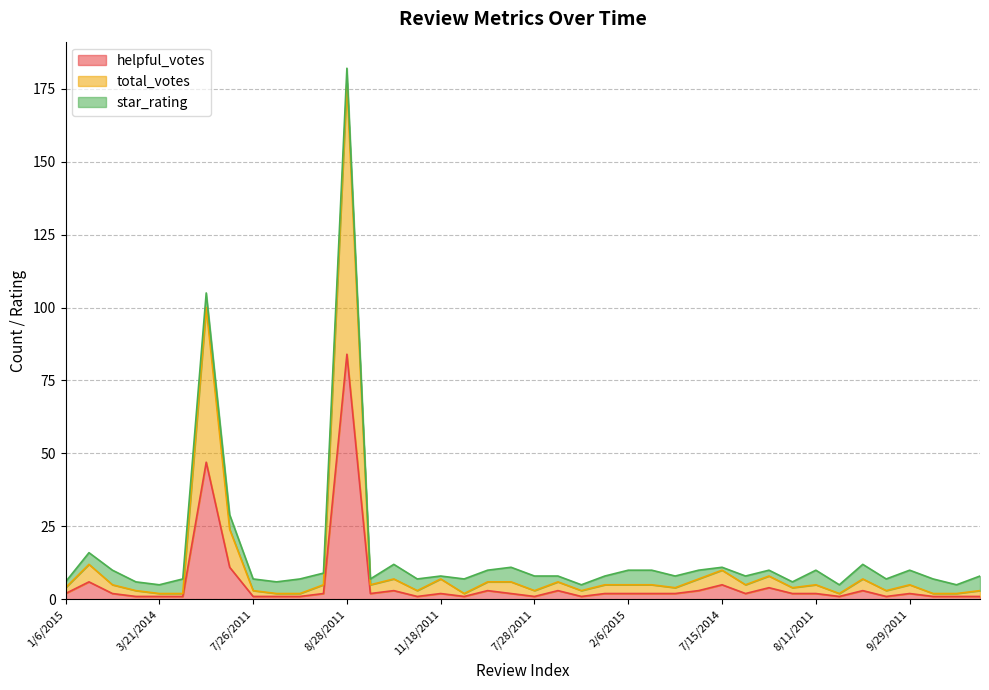

What is the label of the 40th point from the left?

1/30/2014